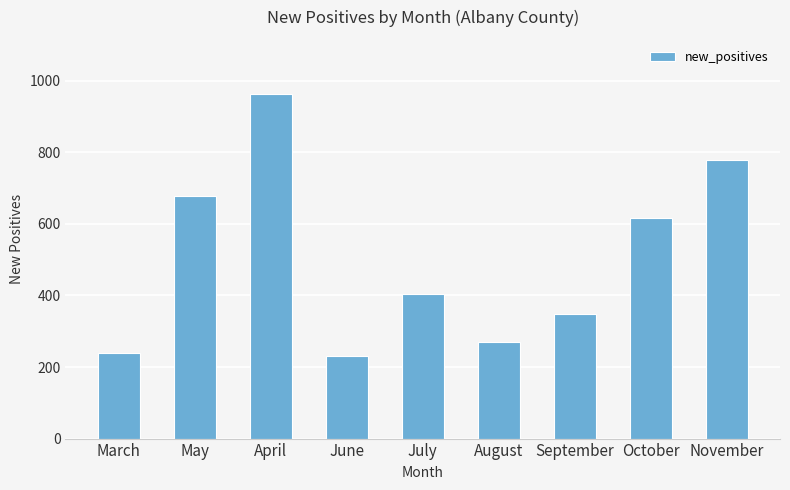

What is the label of the 8th bar from the left?

October